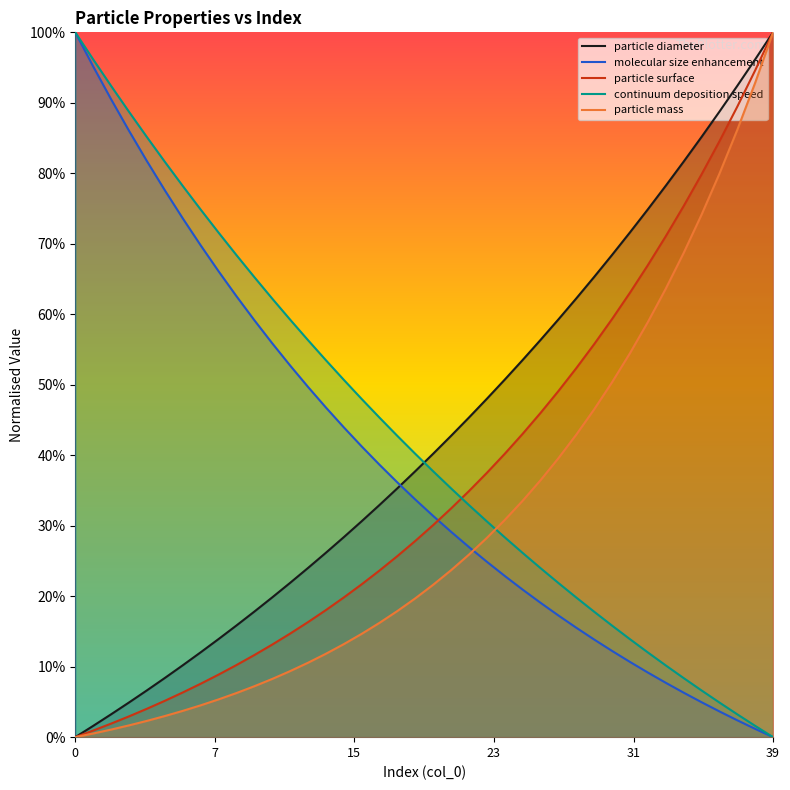

At which category is the sum across all series the highest?

39